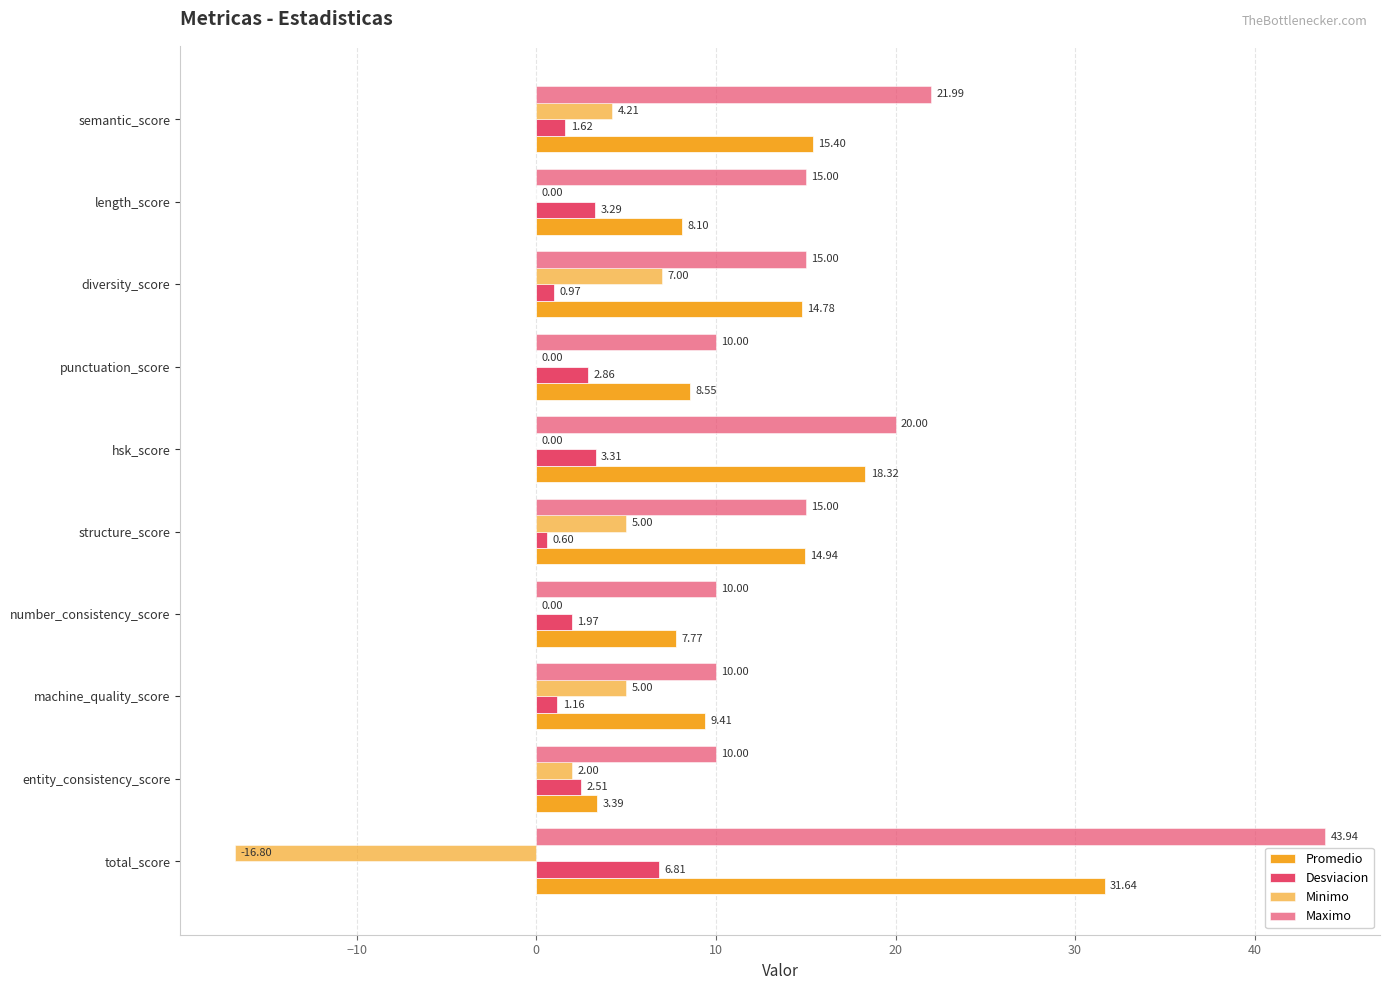

Count the number of categories in the chart.

10